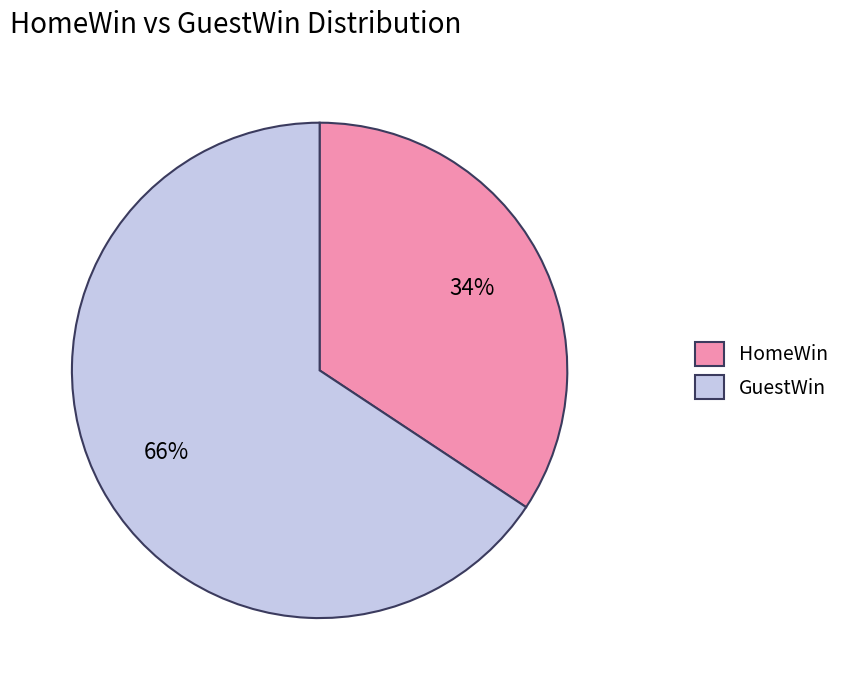

True or false: HomeWin accounts for 34% of the total.

True